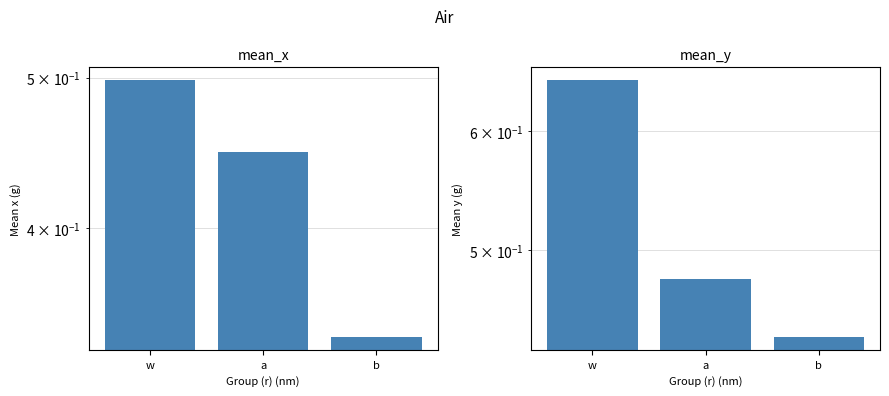

Does the chart contain any negative values?

No